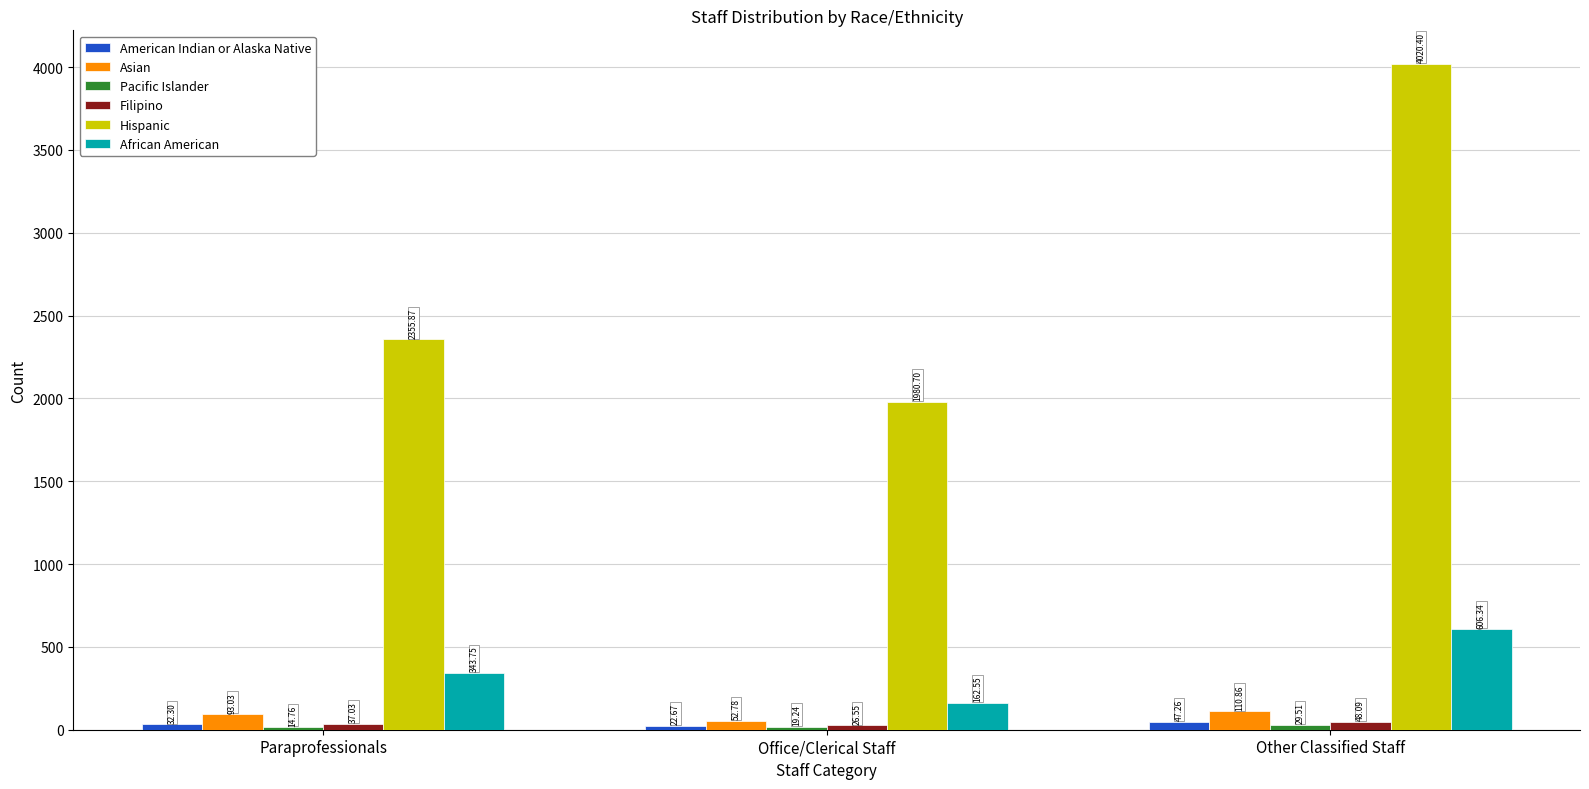

Is the value of Hispanic at Paraprofessionals greater than the value of Filipino at Paraprofessionals?

Yes